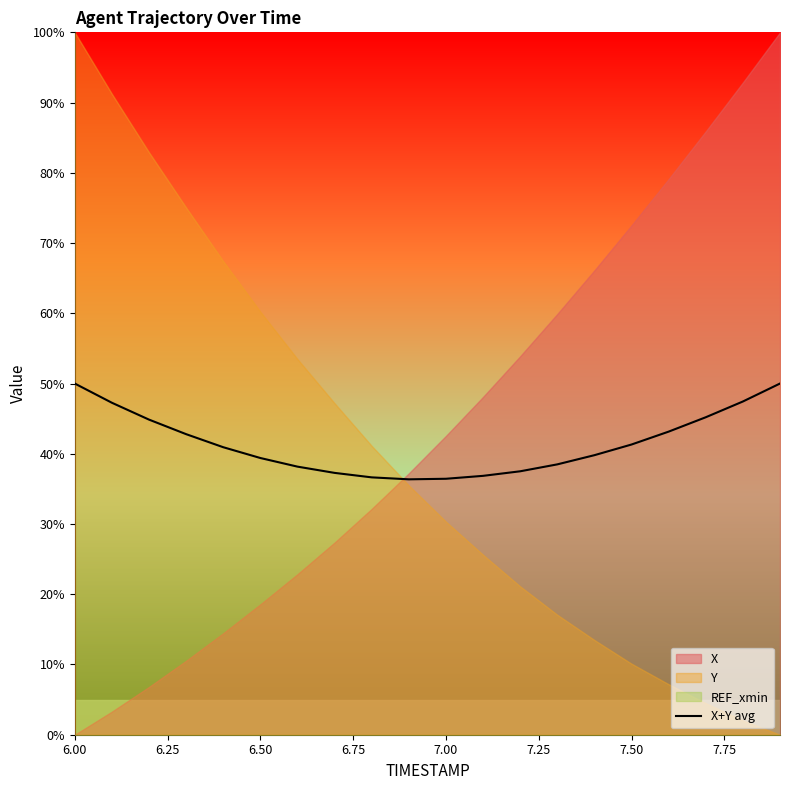

Is it true that the value at 6.00 is 69.4?

False